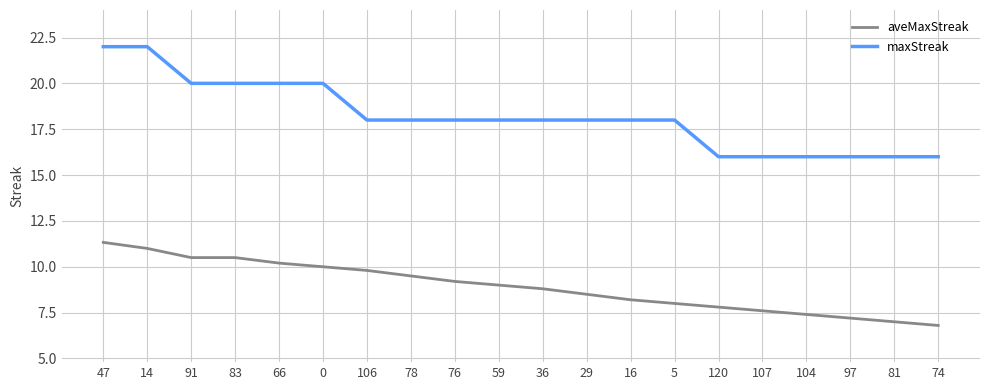

What is the difference between the maximum and minimum values in the maxStreak series?

6.0